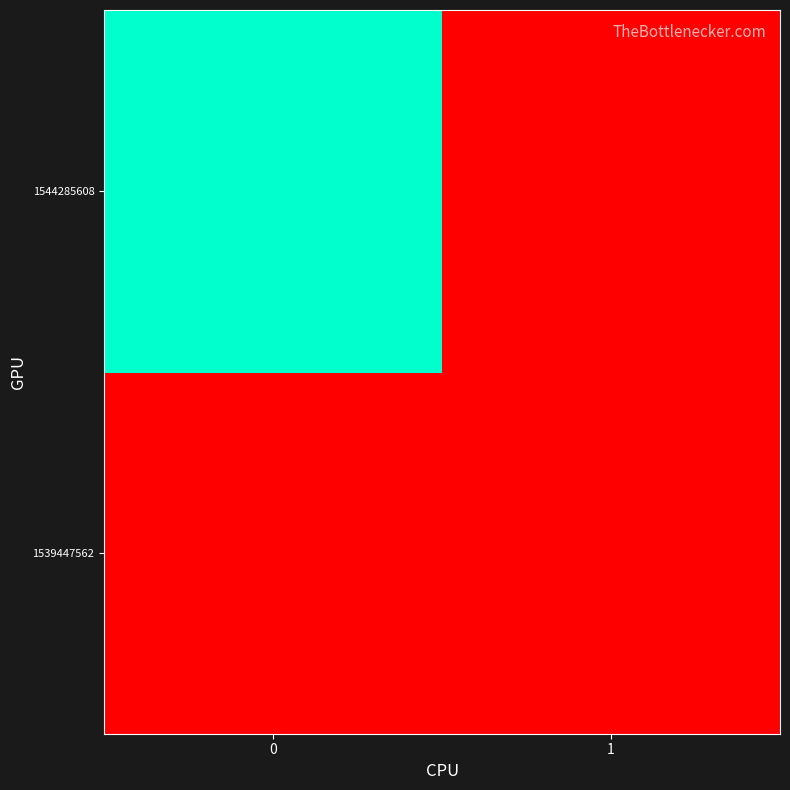

Count the number of data series in this chart.

2